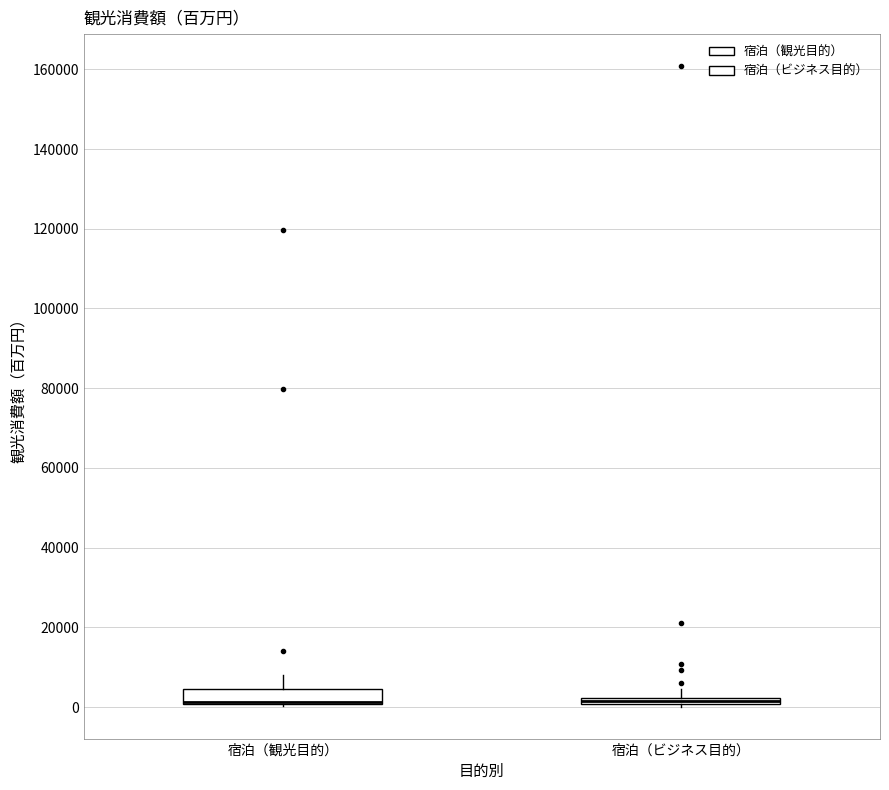

Comparing the boxes themselves (not the whiskers), which one is the tallest?

宿泊（観光目的）